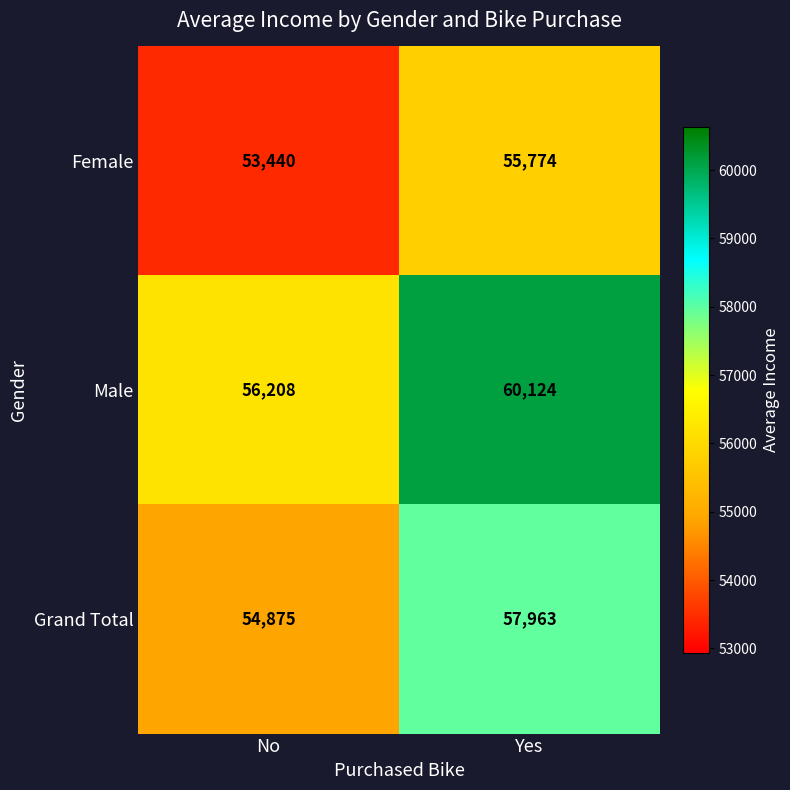

What is the spread (max minus min) of values at Yes?

4350